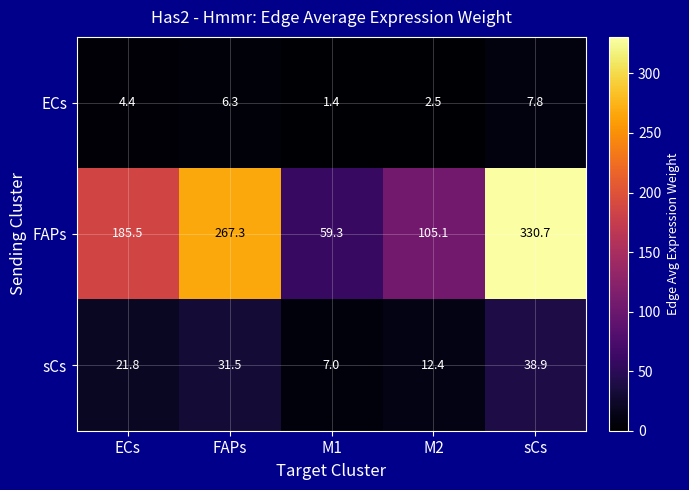

What is the difference between the ECs values at FAPs and M1?

4.9